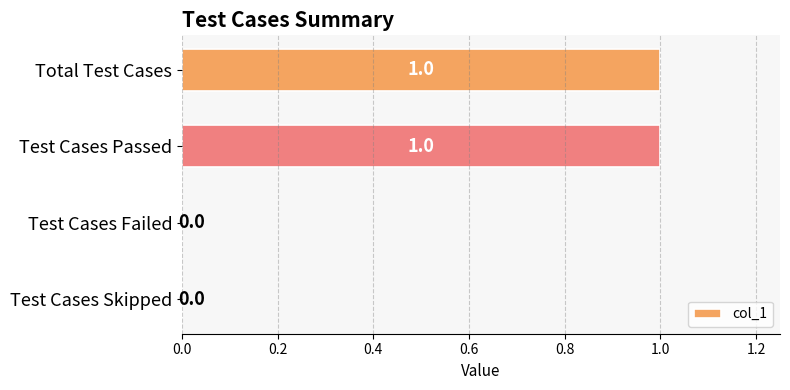

Between Test Cases Failed and Total Test Cases, which is larger?

Total Test Cases